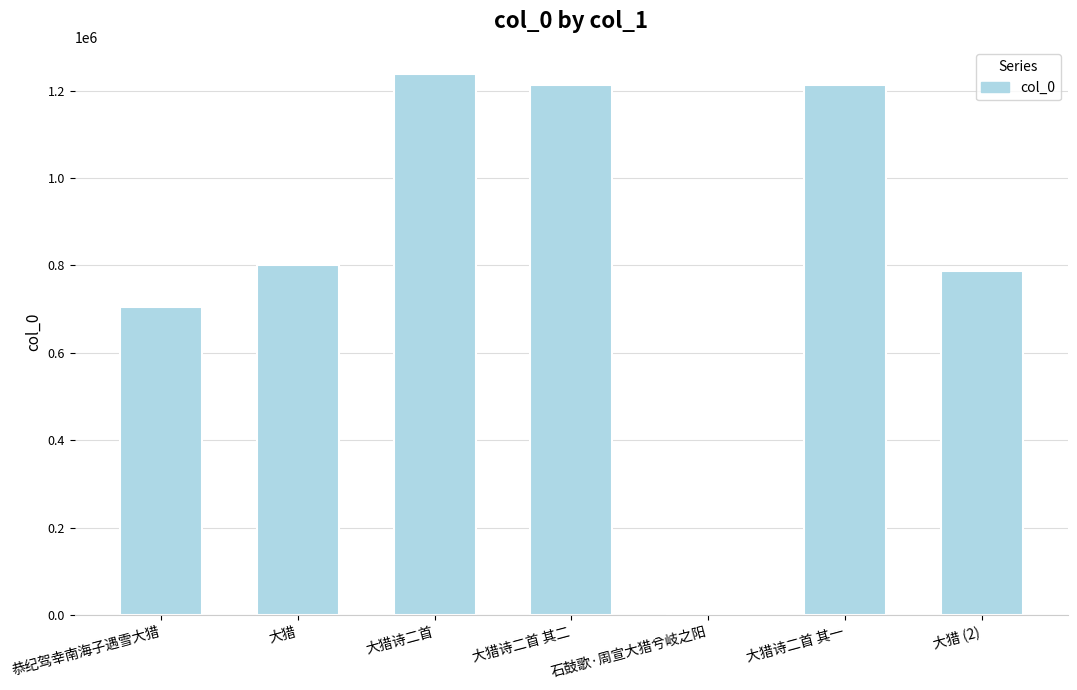

How many bars are there in total?

7